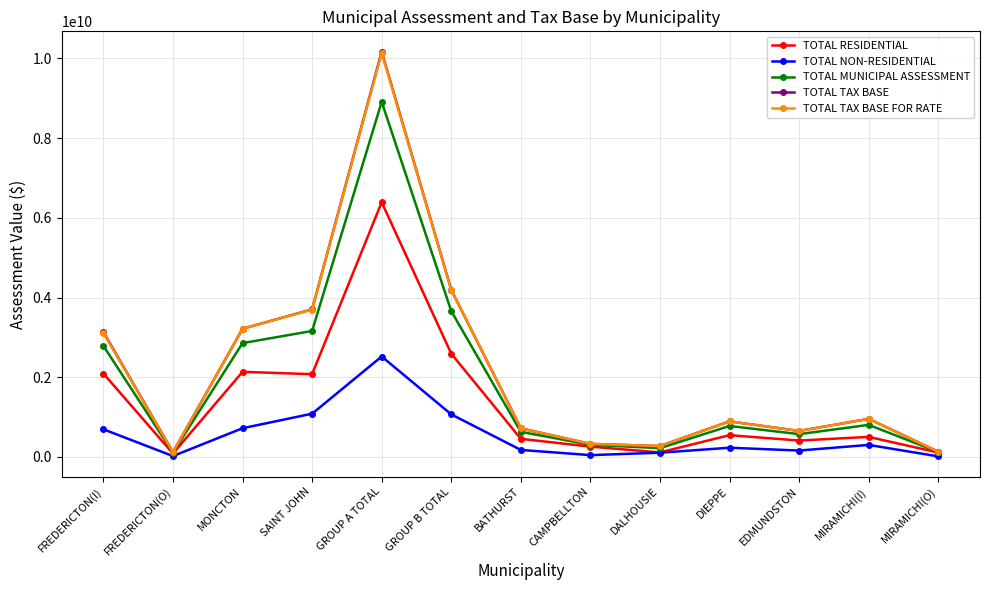

At how many categories does at least one series exceed 2260705691?

5